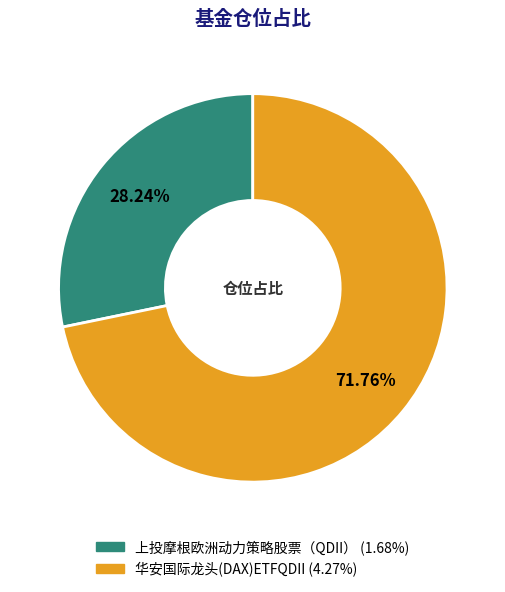

What percentage is the 华安国际龙头(DAX)ETFQDII slice, to the nearest percent?

72%